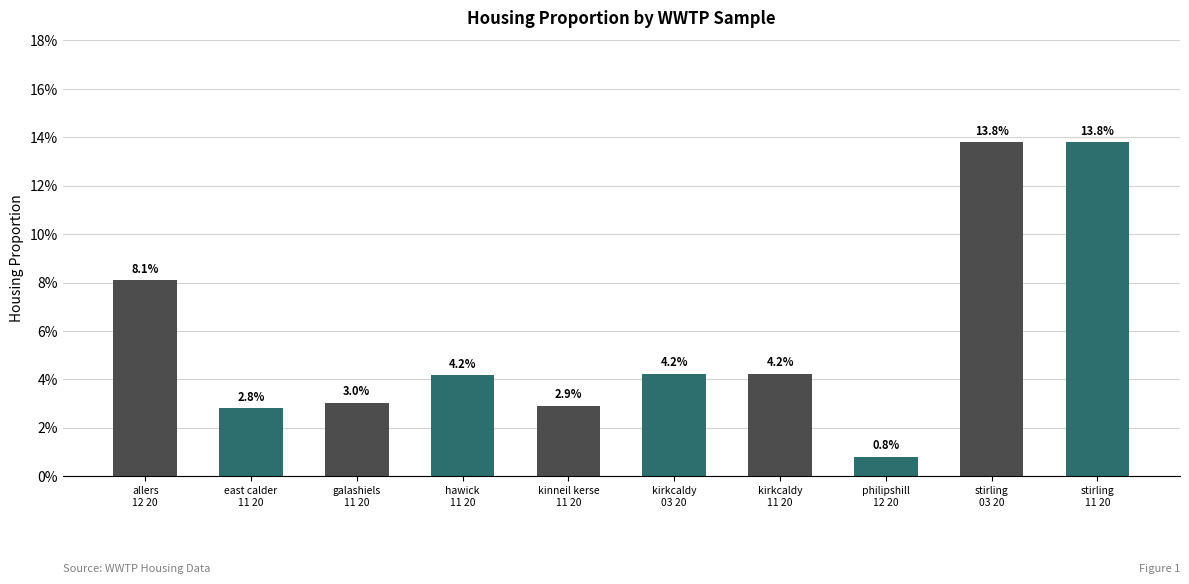

List the labels in order of value, smallest first.

philipshill
12 20, east calder
11 20, kinneil kerse
11 20, galashiels
11 20, hawick
11 20, kirkcaldy
03 20, kirkcaldy
11 20, allers
12 20, stirling
03 20, stirling
11 20